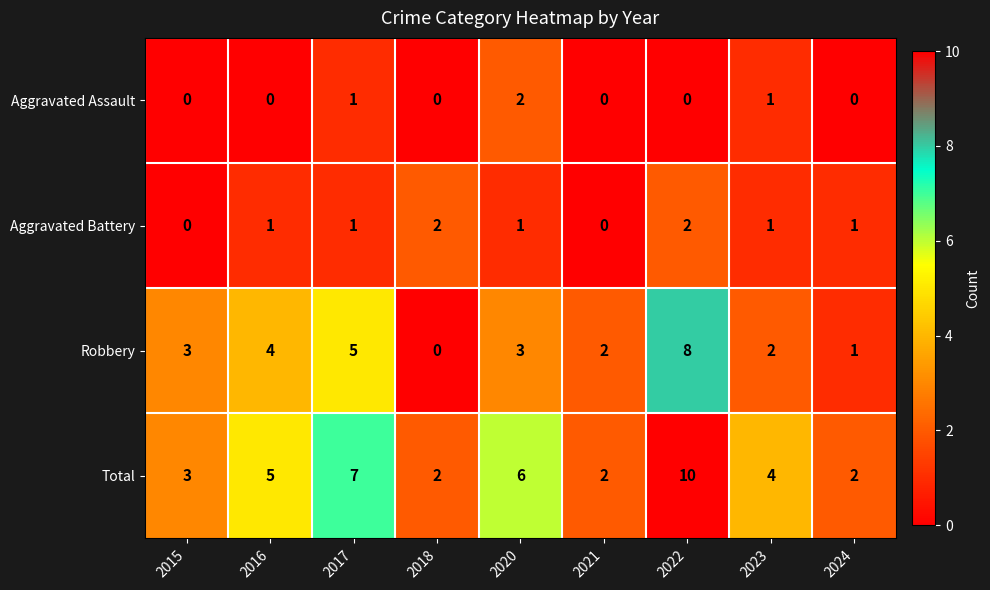

What is the maximum value shown in the chart?

10